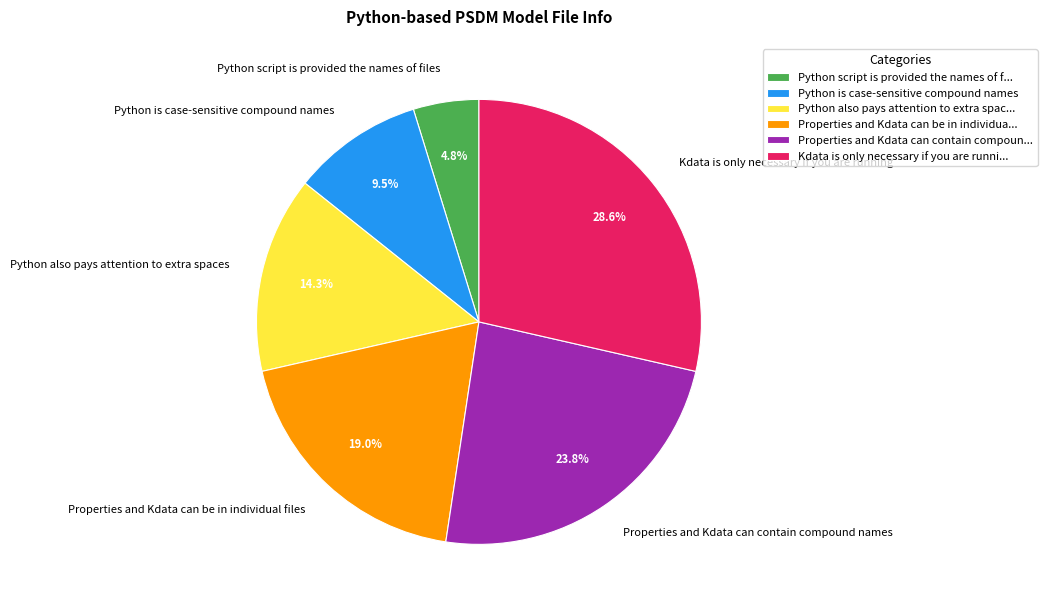

How many segments does this pie chart have?

6